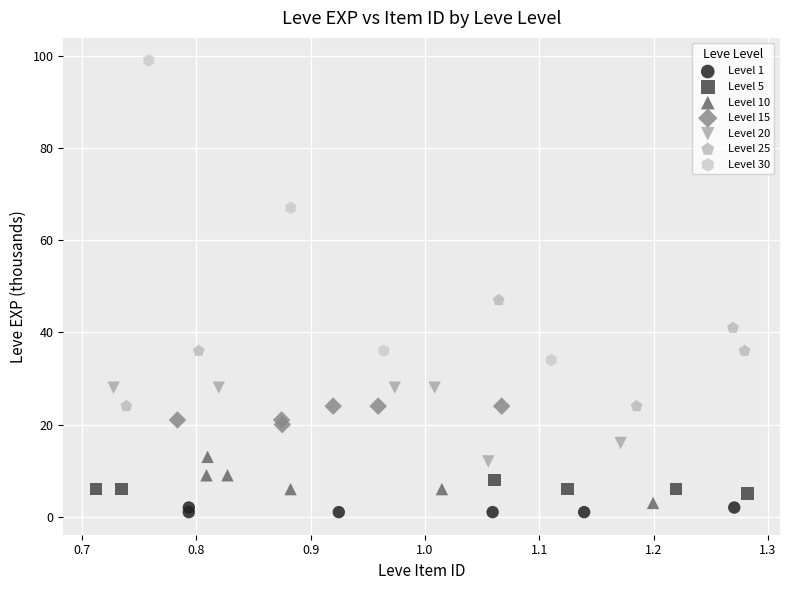

Which series contains the highest Y value?

Level 30